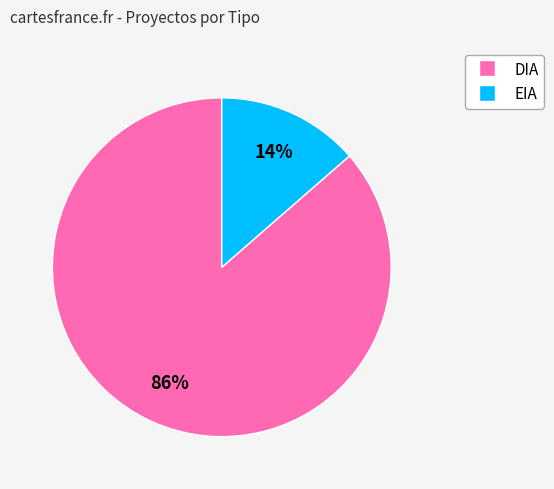

Which category accounts for the majority?

DIA